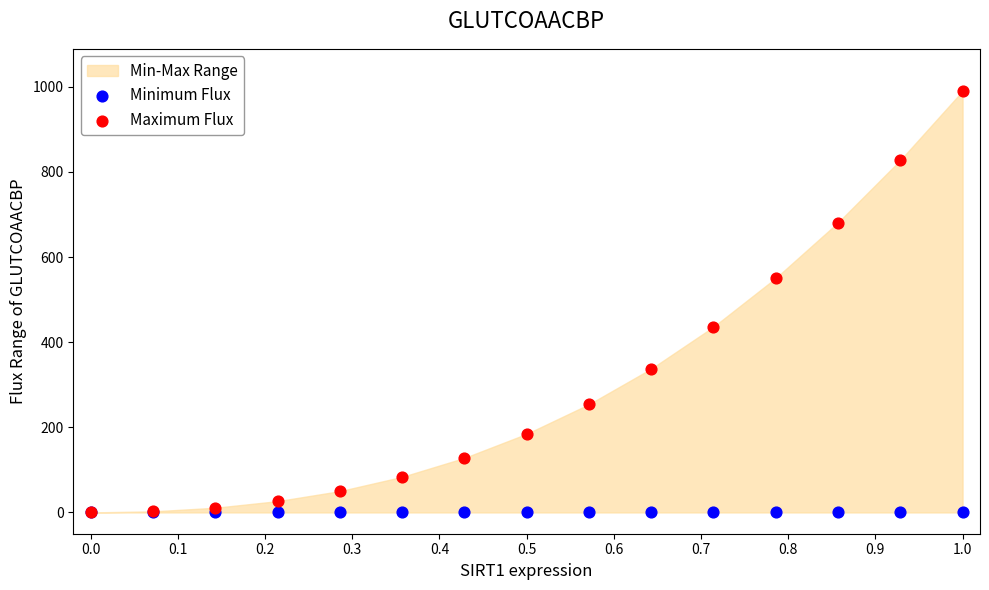

Which series contains the highest Y value?

Maximum Flux